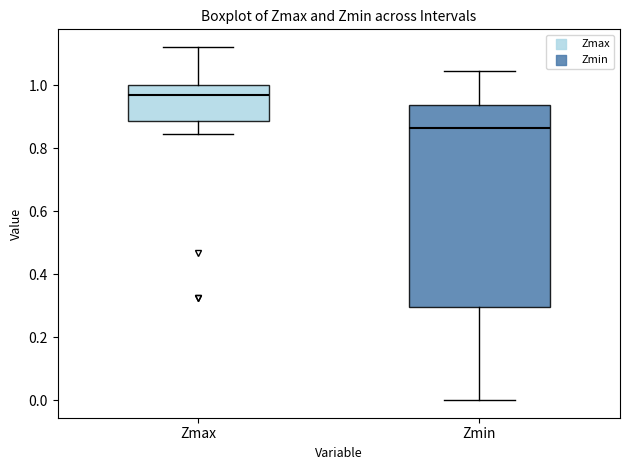

Where is the upper edge of the box for Zmin on the y-axis? The values are not printed on the chart, so give them approximately, as read against the axis.

0.94